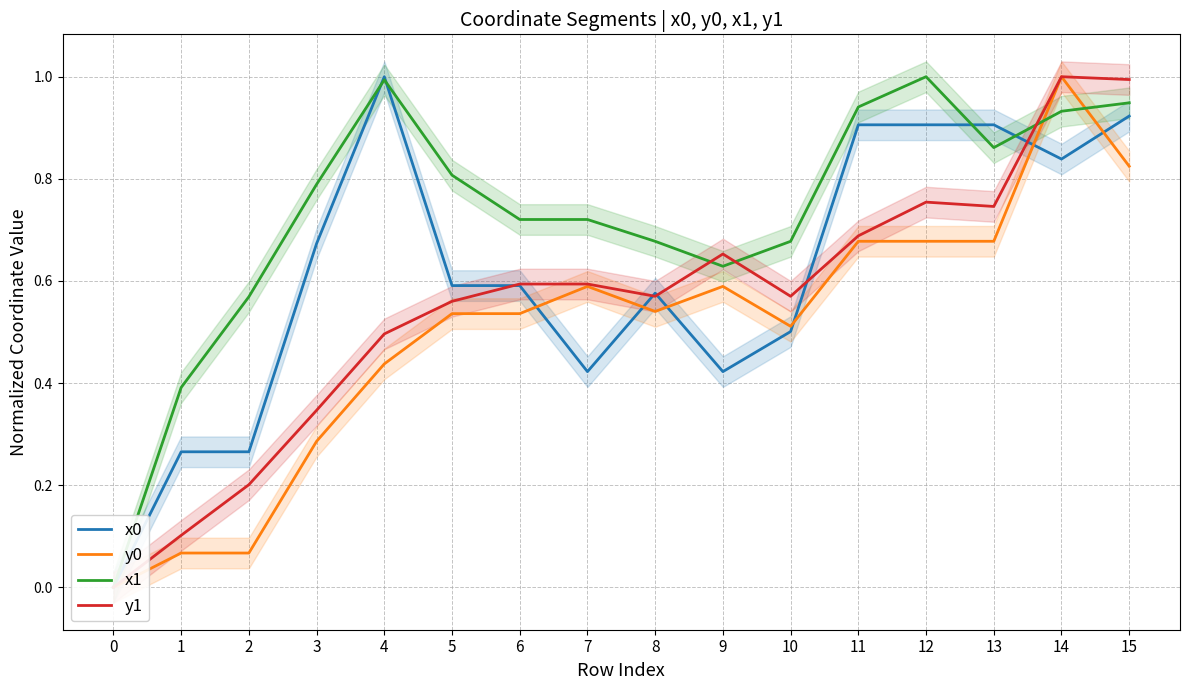

How many values in y1 are above zero?

15